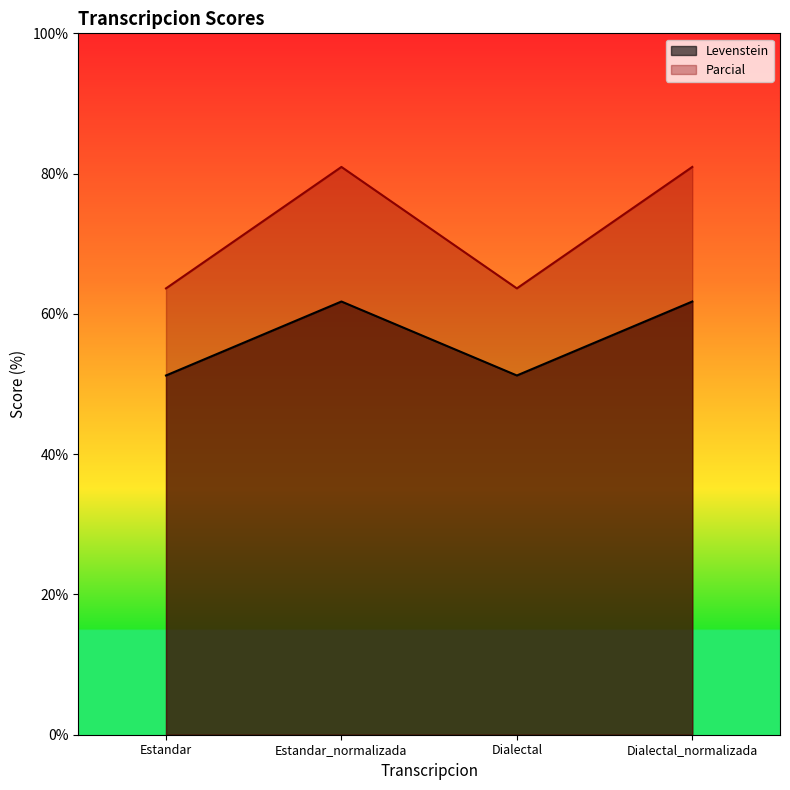

What are all the series names shown in the legend?

Levenstein, Parcial